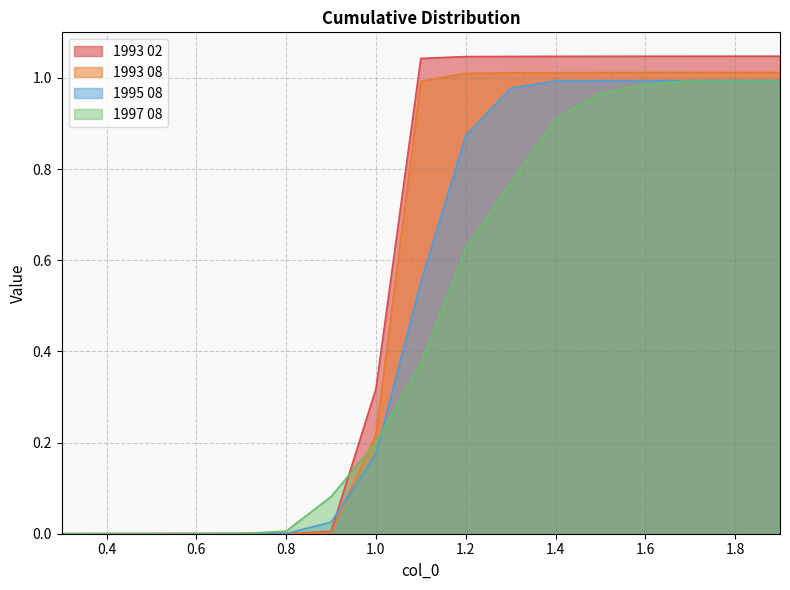

Which series ends up on top after the final intersection of 1993 02 and 1995 08?

1993 02